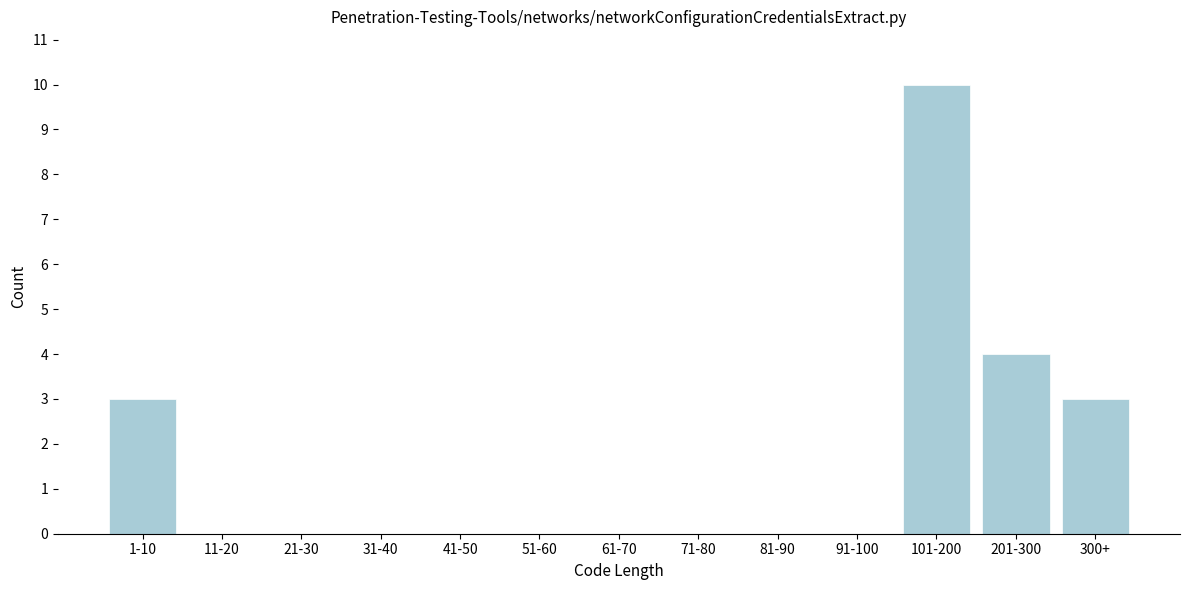

Reading left to right, list all the values displayed in this chart.

1-10=3	11-20=0	21-30=0	31-40=0	41-50=0	51-60=0	61-70=0	71-80=0	81-90=0	91-100=0	101-200=10	201-300=4	300+=3